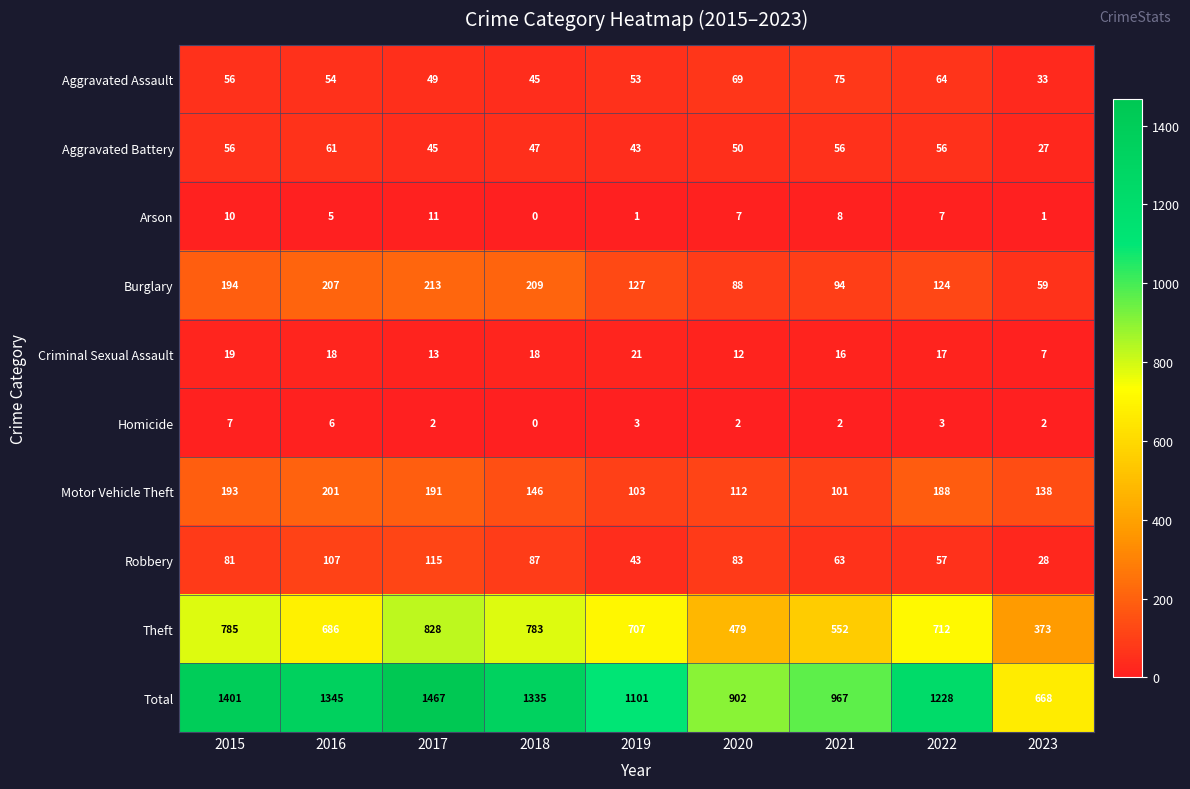

At which label is Criminal Sexual Assault closest to 14?

2017